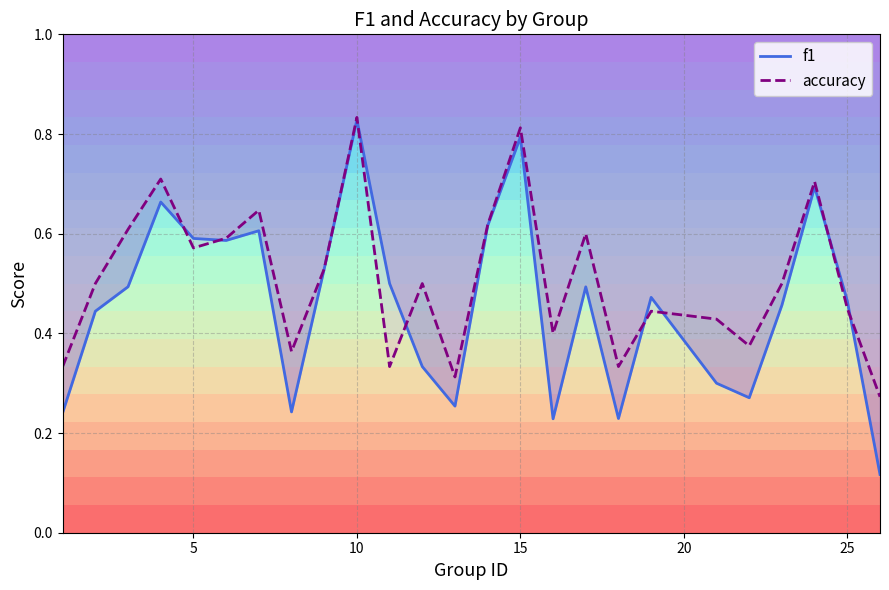

Rank the series by their maximum value, from highest to lowest.

accuracy, f1